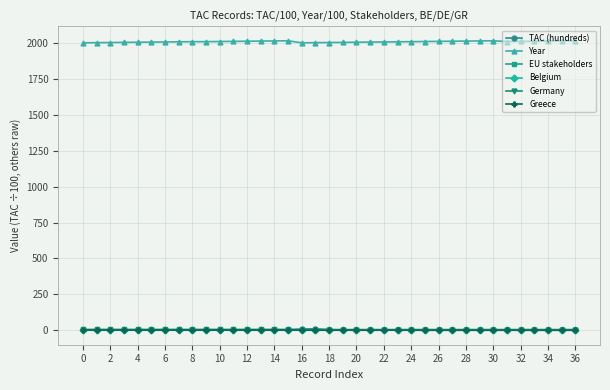

Which series has the largest total across all categories?

Year